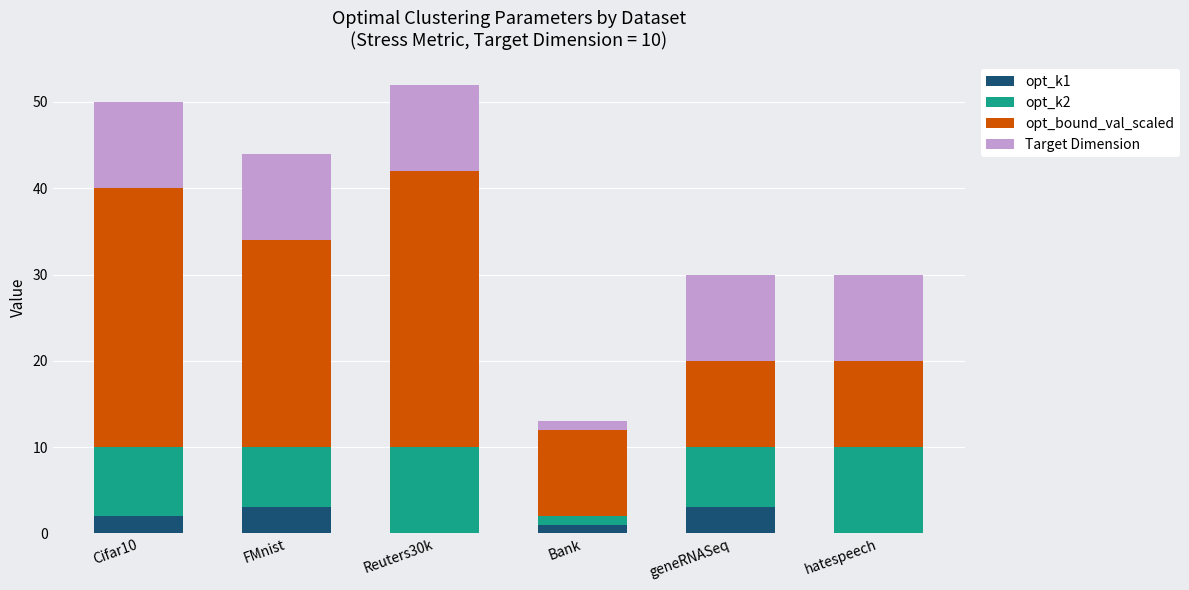

The value of opt_k1 at hatespeech is 0. True or false?

True